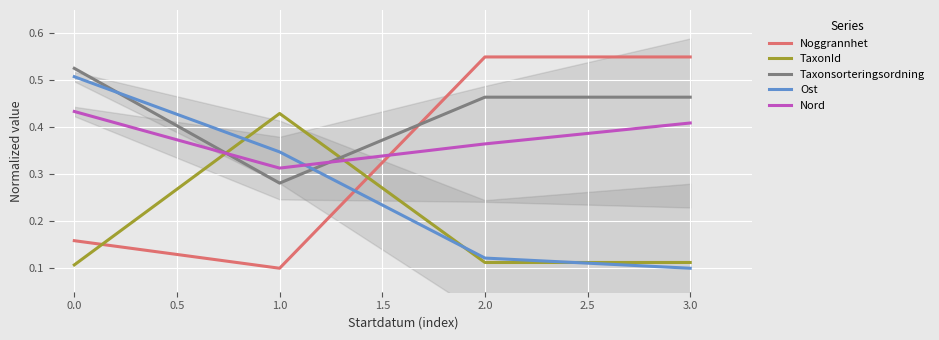

The value of Taxonsorteringsordning at 1.0 is 0.5. True or false?

False